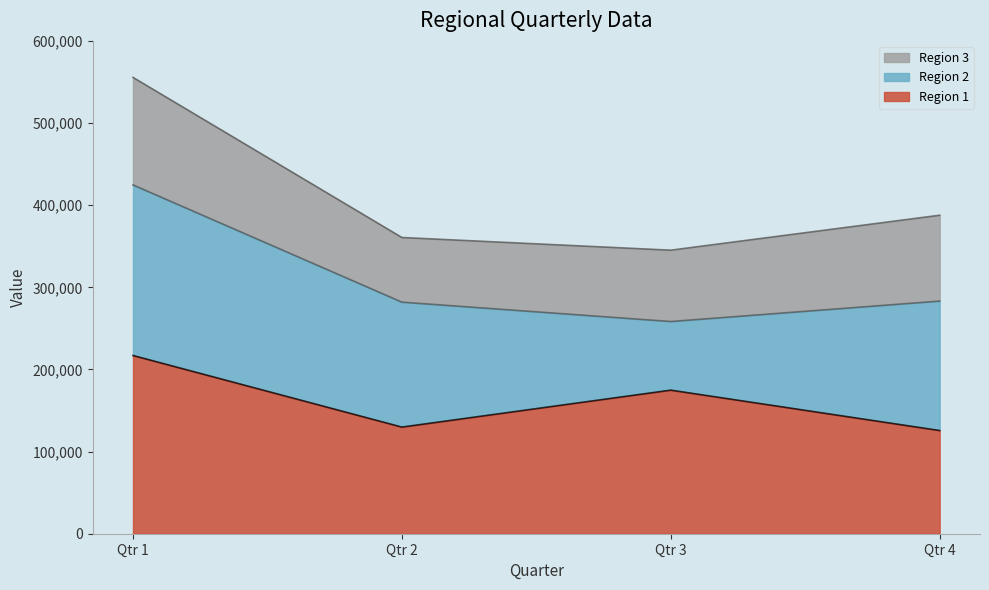

How many lines are shown in the chart?

3